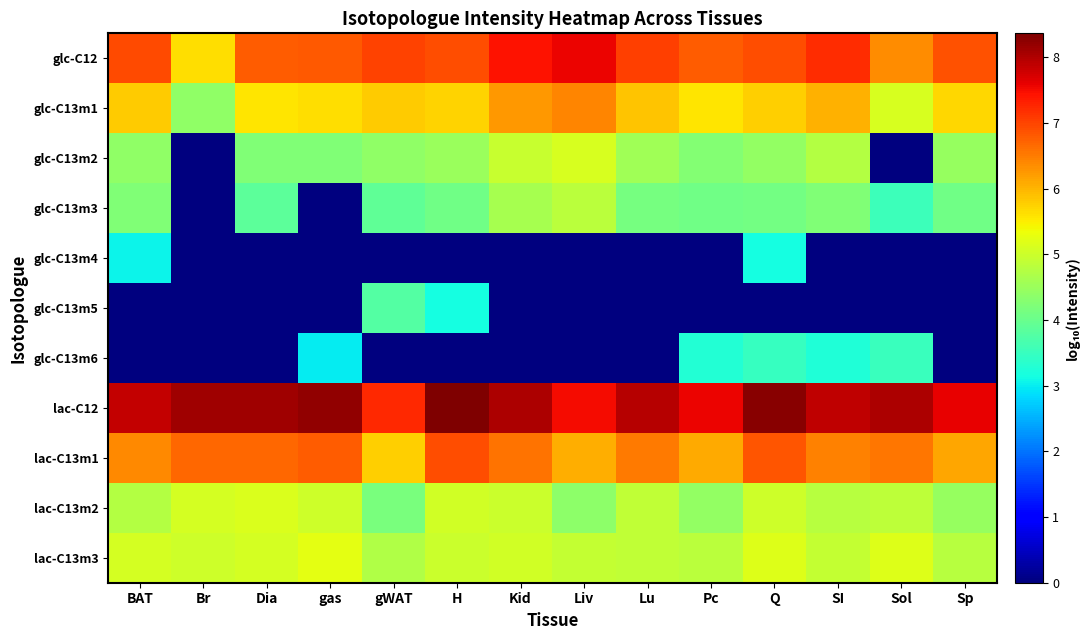

At which category does the chart reach its minimum across all series?

Br